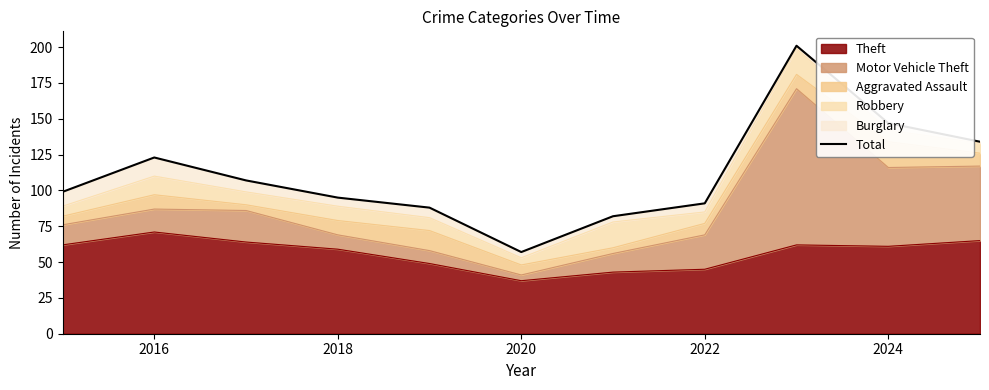

At which label does Theft reach its minimum?

2020